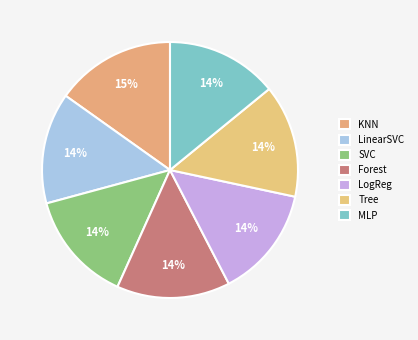

Is there a majority slice in this chart?

No